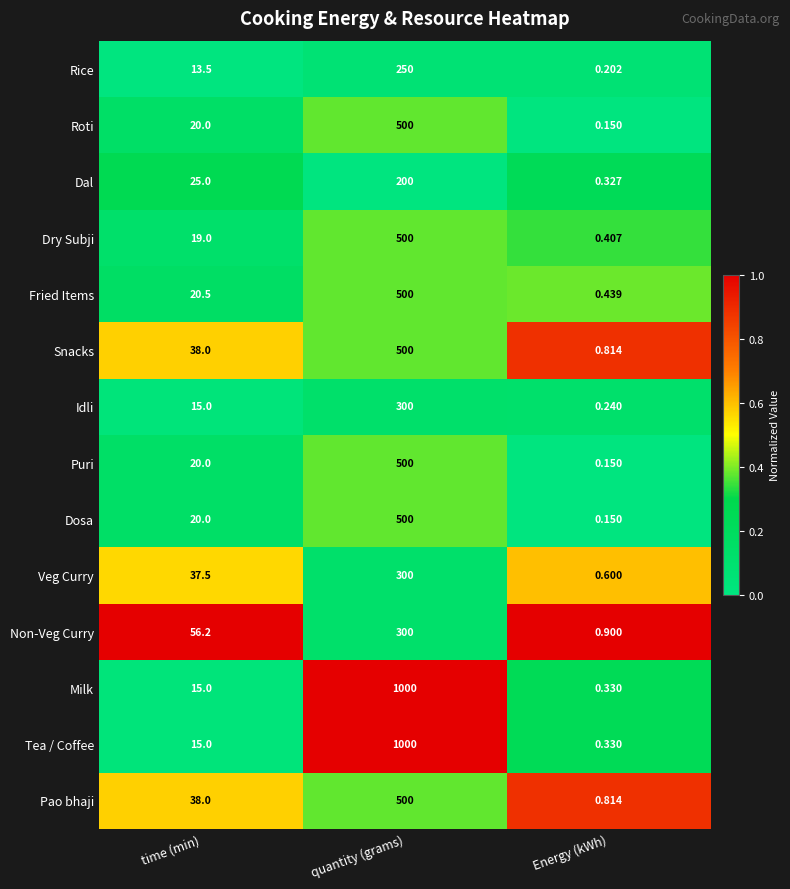

Rank the categories by Roti value from highest to lowest.

quantity (grams), time (min), Energy (kWh)